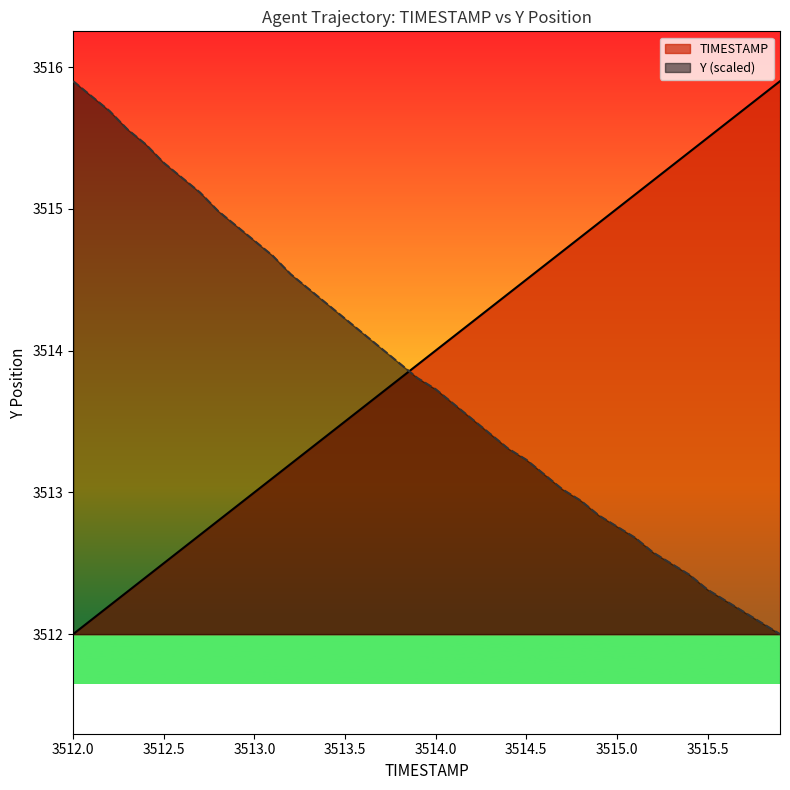

Reading left to right, extract all data points from this chart.

TIMESTAMP: 3512.0	3512.1	3512.2	3512.3	3512.4	3512.5	3512.6	3512.7	3512.8	3512.9	3513.0	3513.1	3513.2	3513.3	3513.4	3513.5	3513.6	3513.7	3513.8	3513.9	3514.0	3514.1	3514.2	3514.3	3514.4	3514.5	3514.6	3514.7	3514.8	3514.9	3515.0	3515.1	3515.2	3515.3	3515.4	3515.5	3515.6	3515.7	3515.8	3515.9
Y: 3515.9	3515.8	3515.7	3515.6	3515.5	3515.3	3515.2	3515.1	3515.0	3514.9	3514.8	3514.7	3514.5	3514.4	3514.3	3514.2	3514.1	3514.0	3513.9	3513.8	3513.7	3513.6	3513.5	3513.4	3513.3	3513.2	3513.1	3513.0	3512.9	3512.8	3512.8	3512.7	3512.6	3512.5	3512.4	3512.3	3512.2	3512.2	3512.1	3512.0